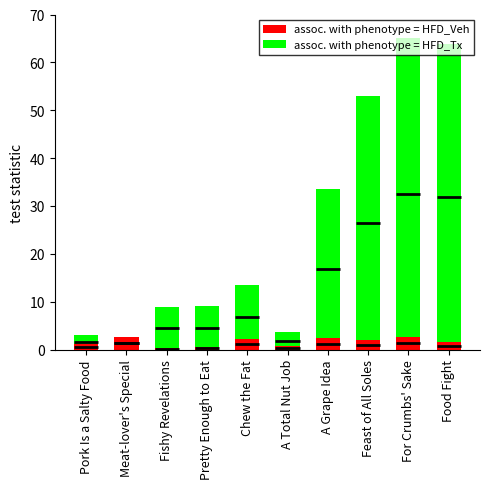

Reading right to left, transcribe all the data shown in this chart.

assoc. with phenotype = HFD_Veh: 1.6	2.7	1.9	2.5	0.8	2.2	0.6	0.4	2.5	1.2
assoc. with phenotype = HFD_Tx: 63.9	65.0	52.9	33.6	3.6	13.5	9.1	8.9	2.5	3.1